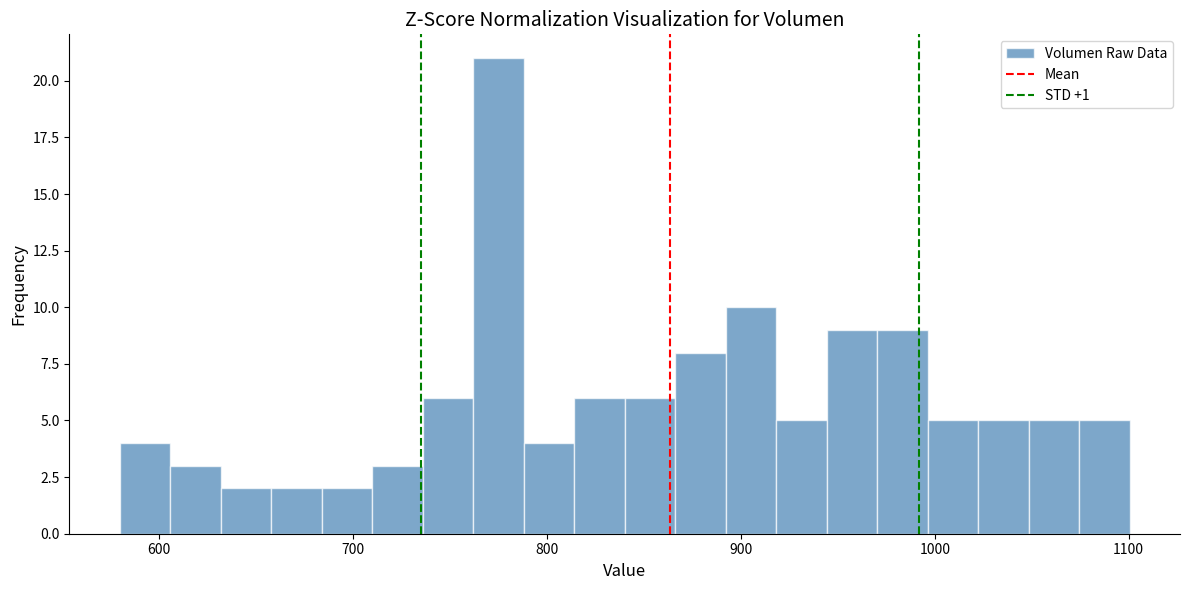

Read against the x-axis, roughly where is the centre of the tallest bar?

770